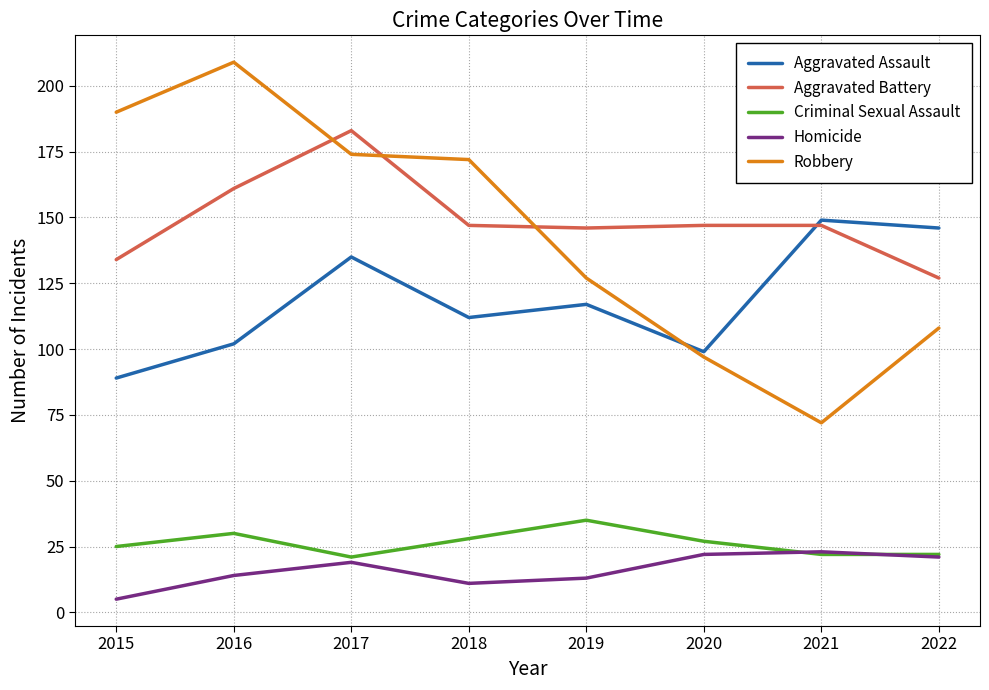

What are all the series names shown in the legend?

Aggravated Assault, Aggravated Battery, Criminal Sexual Assault, Homicide, Robbery